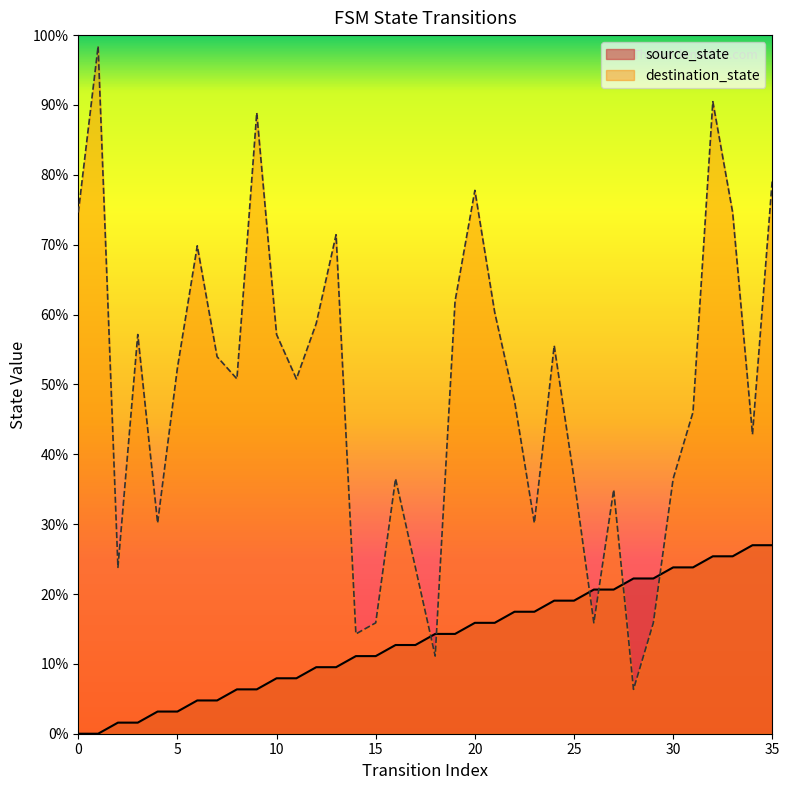

Reading left to right, transcribe all the data shown in this chart.

source_state: 0.0	0.0	1.6	1.6	3.2	3.2	4.8	4.8	6.3	6.3	7.9	7.9	9.5	9.5	11.1	11.1	12.7	12.7	14.3	14.3	15.9	15.9	17.5	17.5	19.0	19.0	20.6	20.6	22.2	22.2	23.8	23.8	25.4	25.4	27.0	27.0
destination_state: 74.6	98.4	23.8	57.1	30.2	52.4	69.8	54.0	50.8	88.9	57.1	50.8	58.7	71.4	14.3	15.9	36.5	23.8	11.1	61.9	77.8	60.3	47.6	30.2	55.6	36.5	15.9	34.9	6.3	15.9	36.5	46.0	90.5	74.6	42.9	79.4